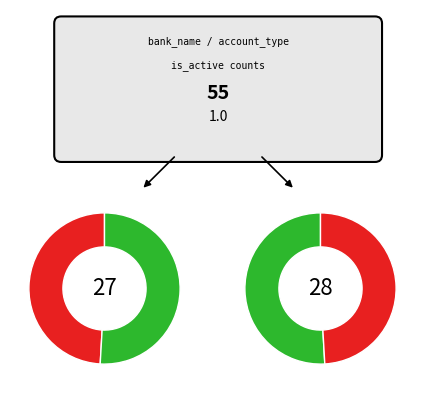

True or false: SAS hack Cloned accounts for 21% of the total.

False